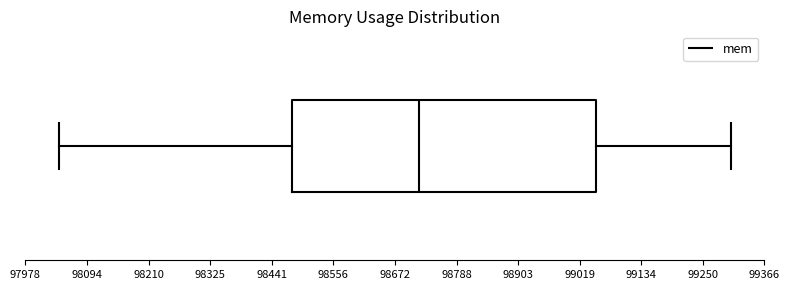

Transcribe this box plot: give where the median line is, the range the box spans, and where the two whiskers end, as read against the x-axis. The values are not printed on the chart, so give them approximately, as read against the axis.

median 98720, box 98480 to 99060, whiskers 98040 to 99300